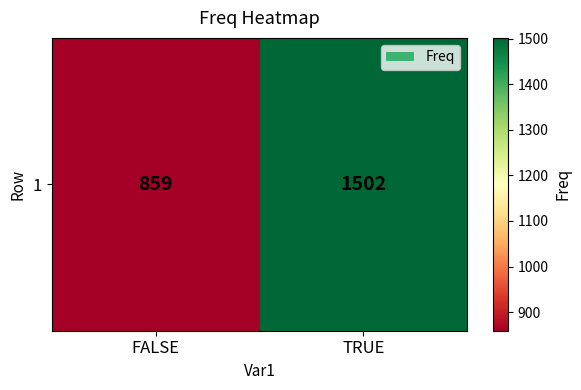

How many data points are less than 1502?

1